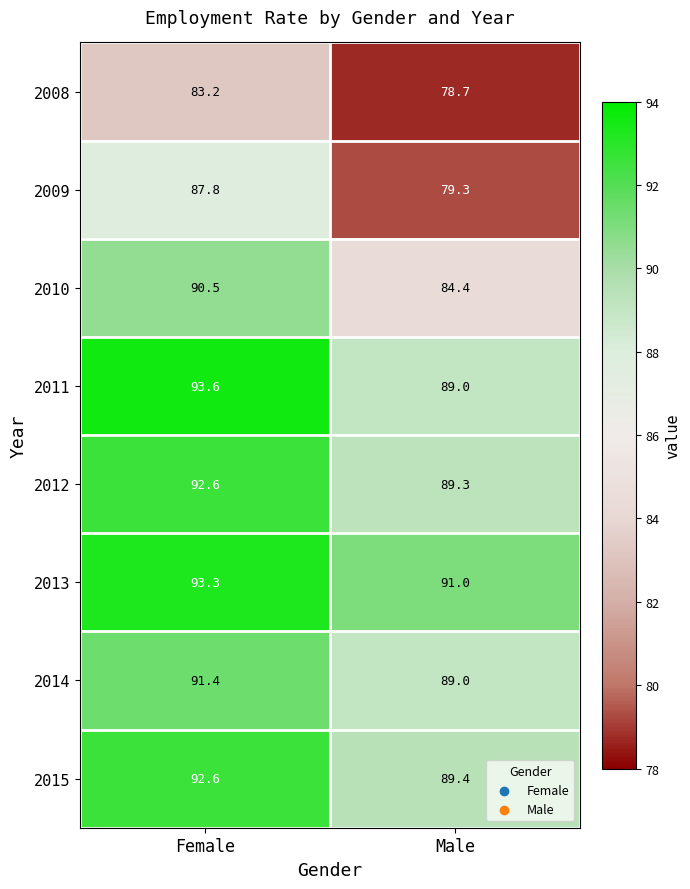

Which series changed the most between Female and Male?

2009